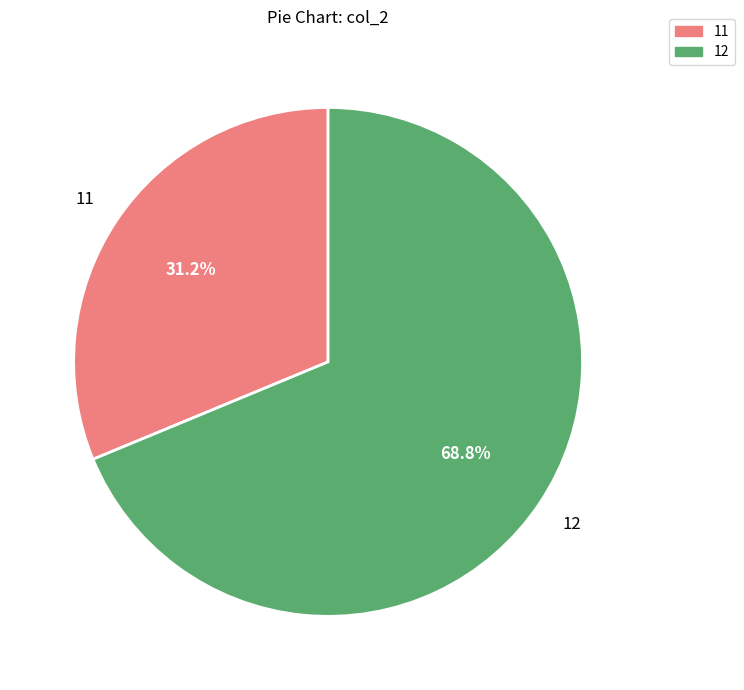

How many slices are in this pie chart?

2